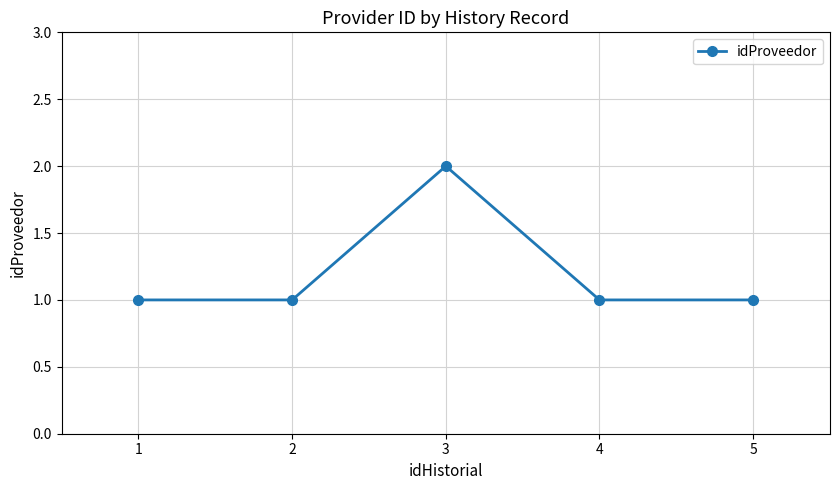

What is the value of the 4th point from the left?

1